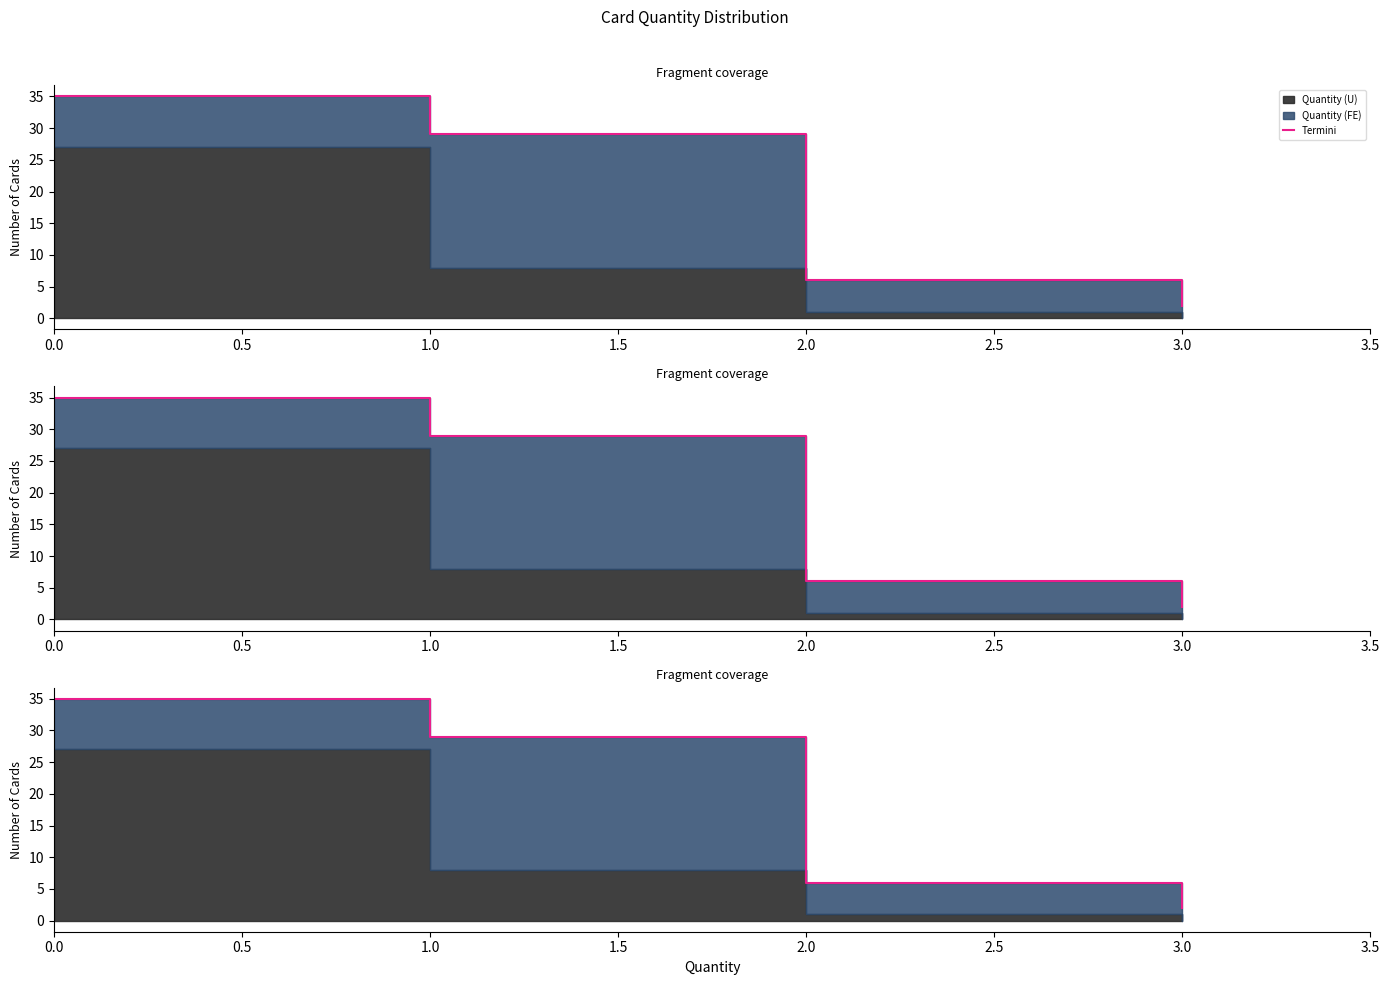

True or false: the data has more than 1 interior local peaks.

False